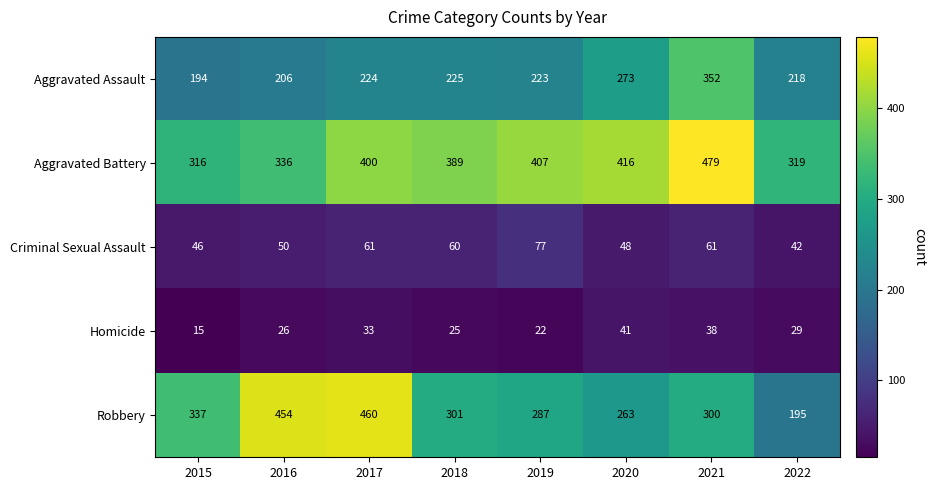

Rank the categories by Robbery value from highest to lowest.

2017, 2016, 2015, 2018, 2021, 2019, 2020, 2022